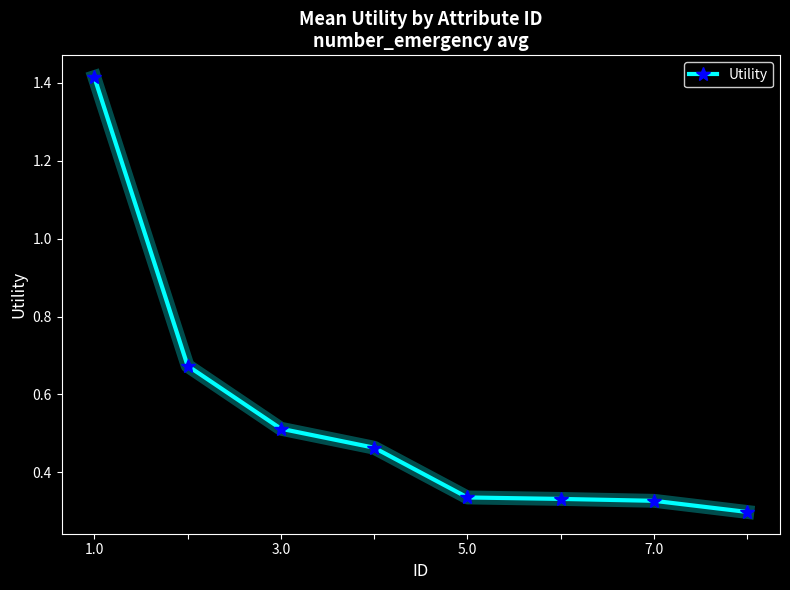

What is the sum of all values?

4.4